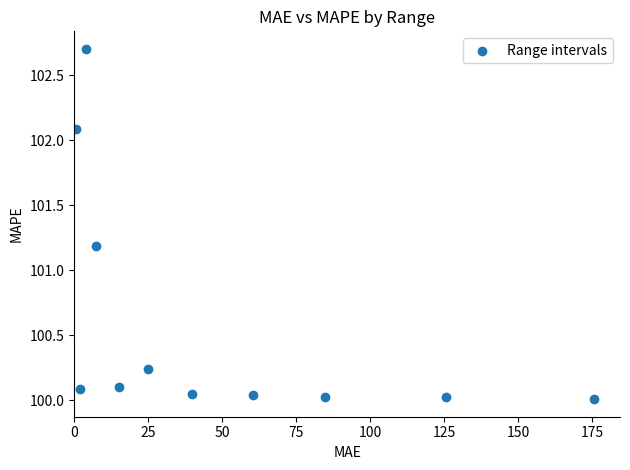

What Y value in the scatter plot is closest to 101?

101.2